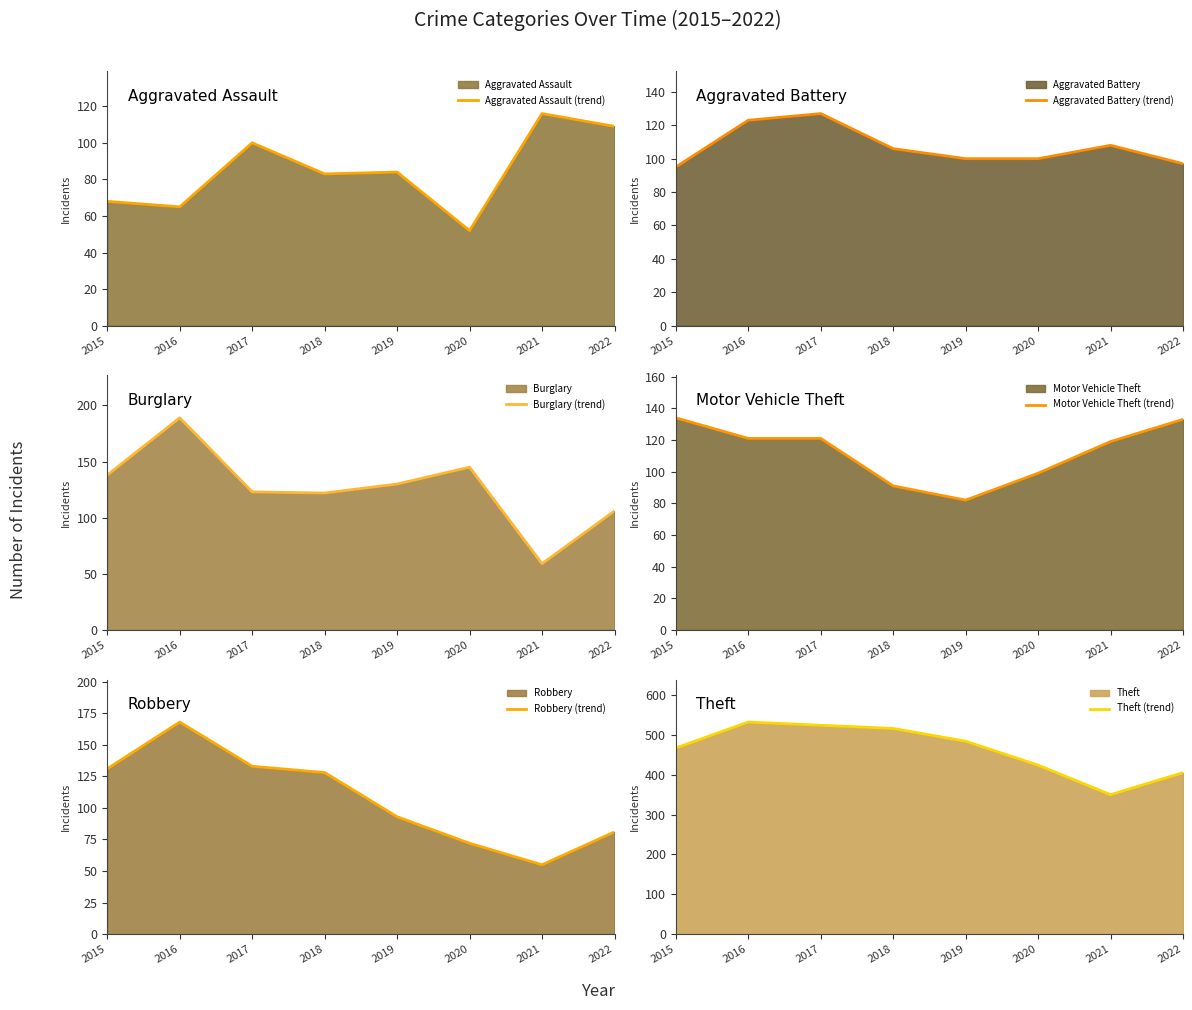

At how many categories does at least one series exceed 59?

8